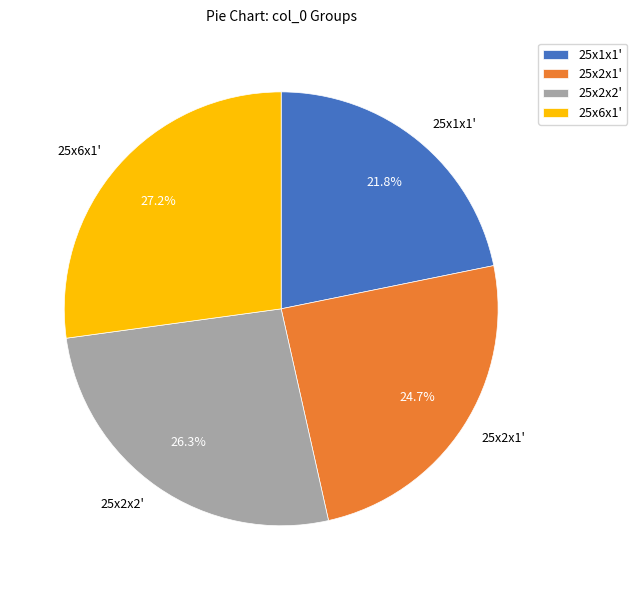

Rank the categories by value from lowest to highest.

25x1x1', 25x2x1', 25x2x2', 25x6x1'